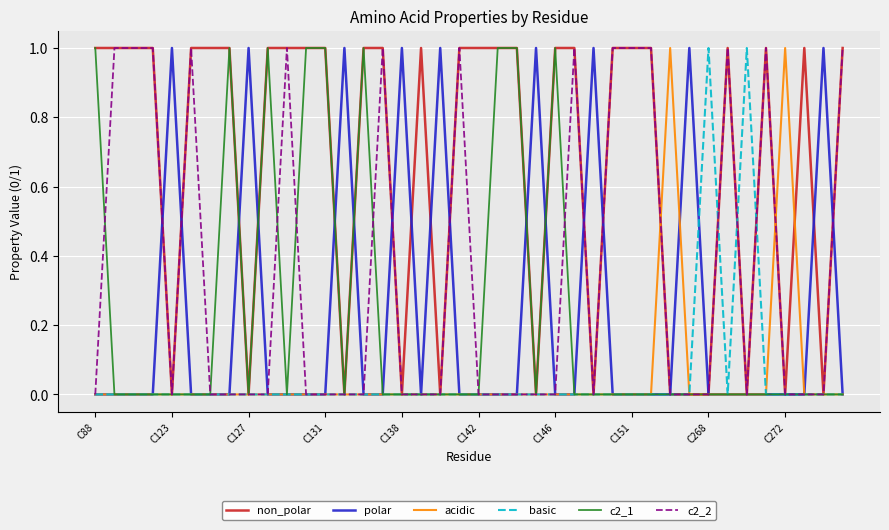

What is the maximum value shown in the chart?

1